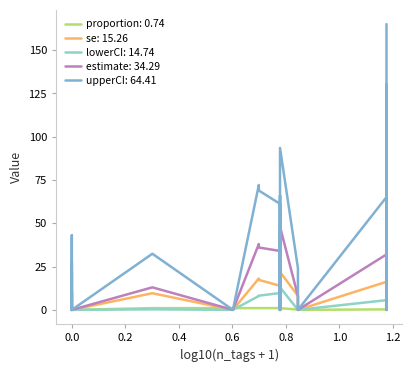

How many lines are shown in the chart?

5